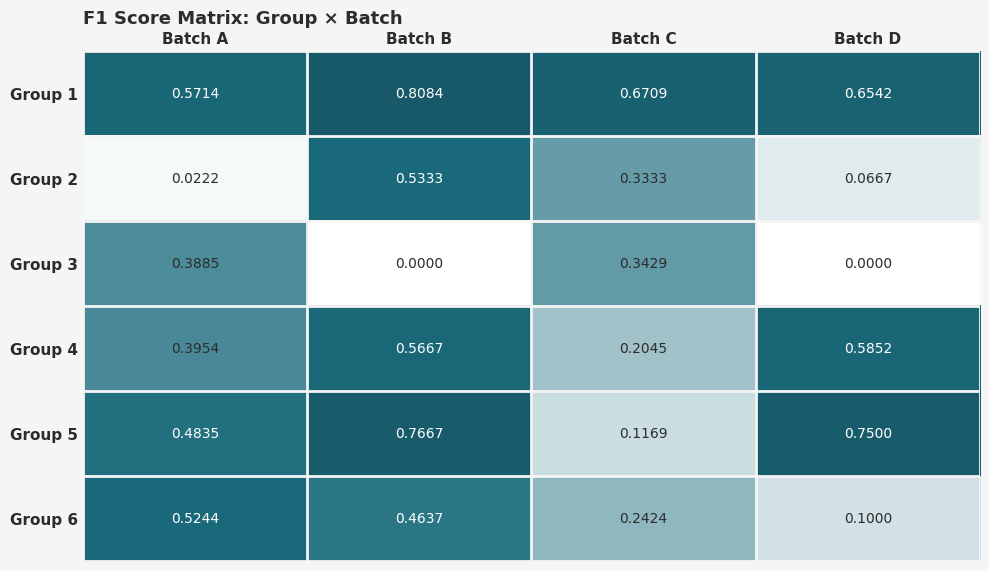

Which series has the largest total across all categories?

Group 1